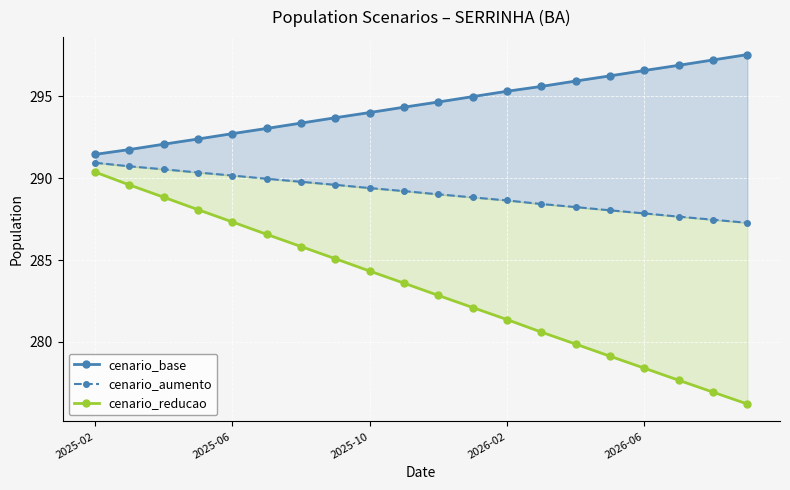

What is the difference between the second highest and second lowest values in the cenario_aumento series?

3.3